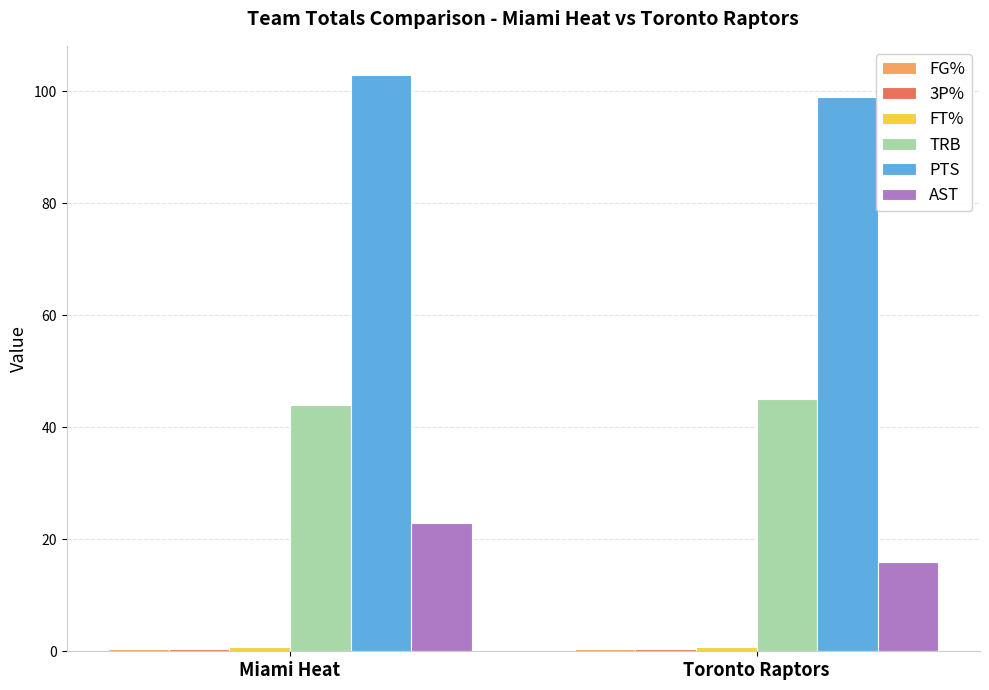

What position from the left is Toronto Raptors?

2